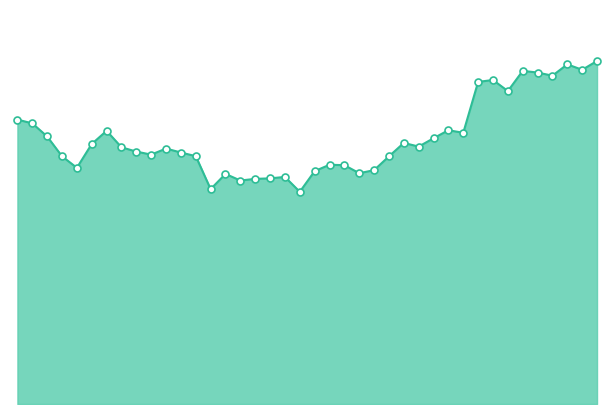

Does the chart have visible grid lines?

No